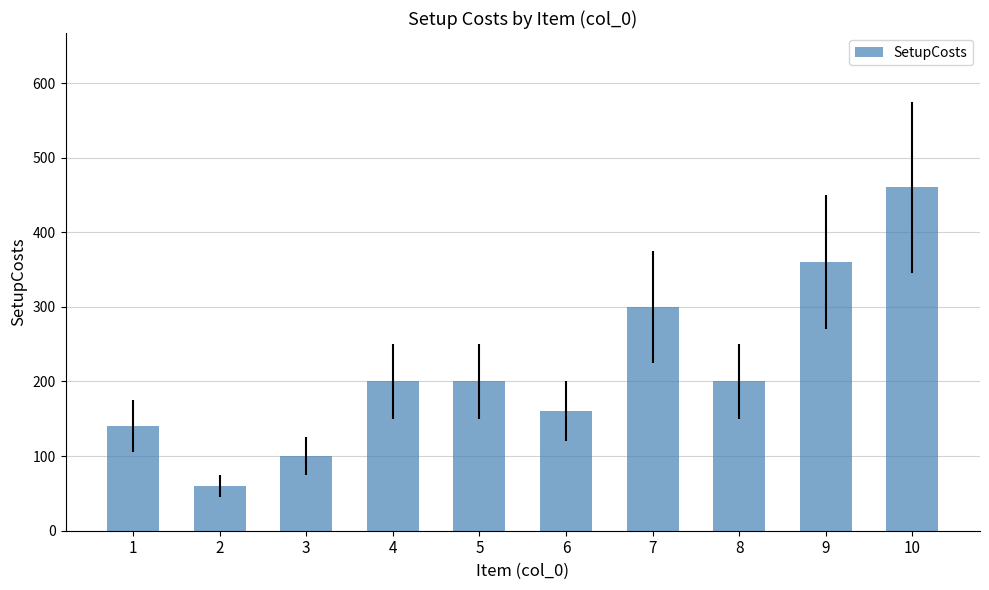

How many data points does each series have?

10